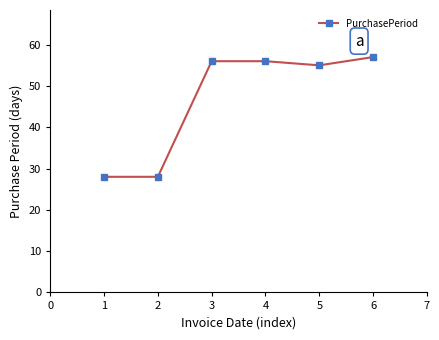

Is it true that the value at 3 is 56?

True